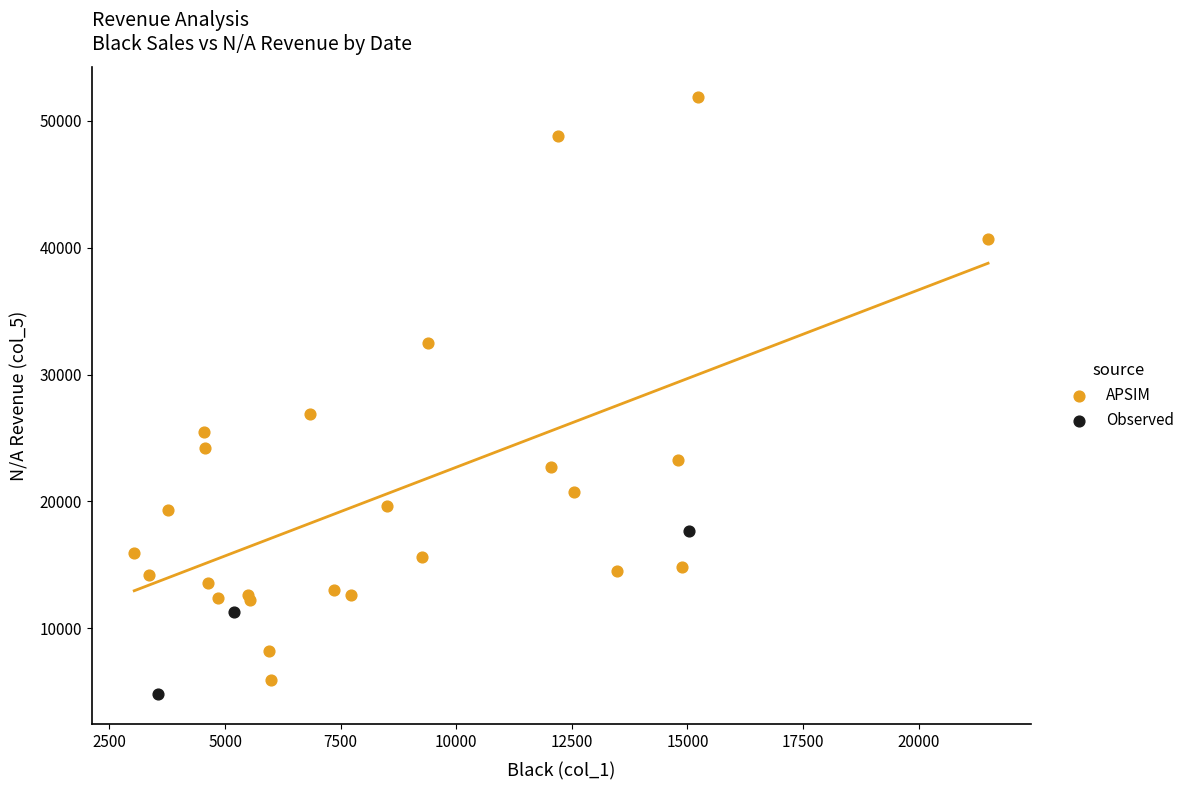

Which series has the largest Y range (max minus min)?

APSIM